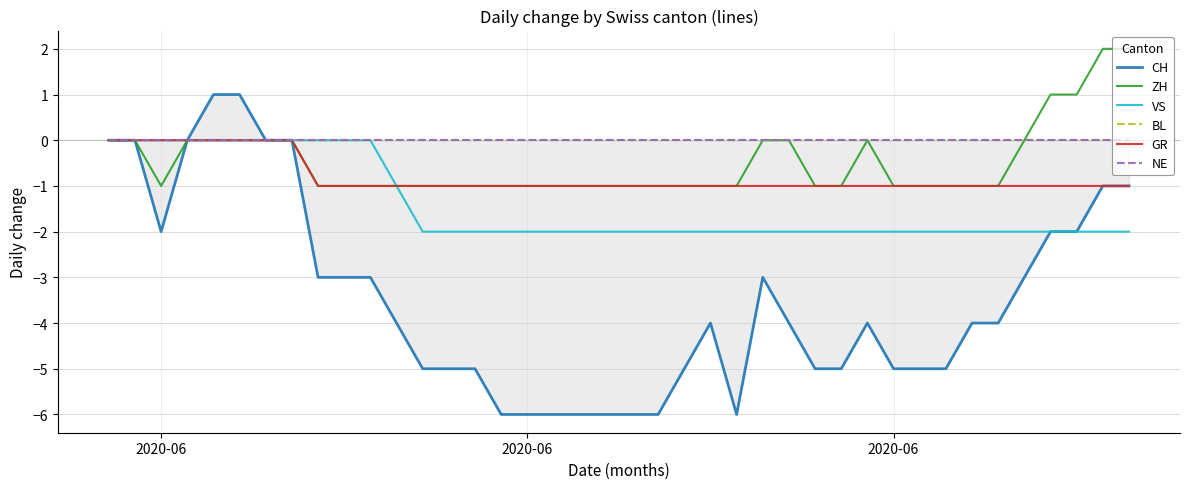

List the series in order of their peak value, highest first.

ZH, CH, VS, BL, GR, NE